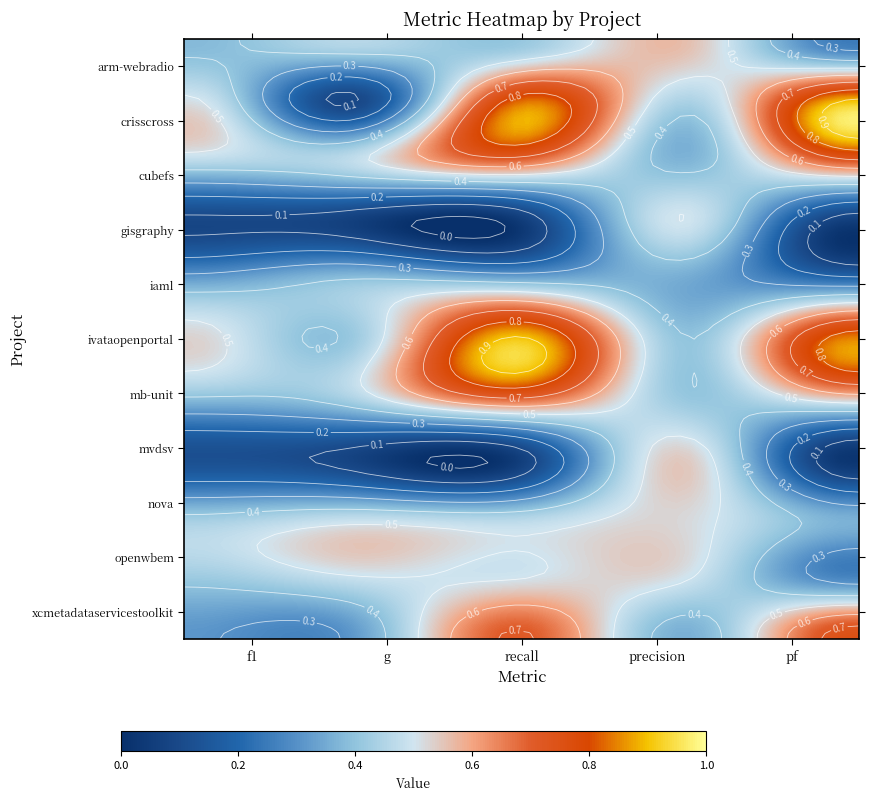

What is the approximate value of nova.csv at iaml.csv?

0.4